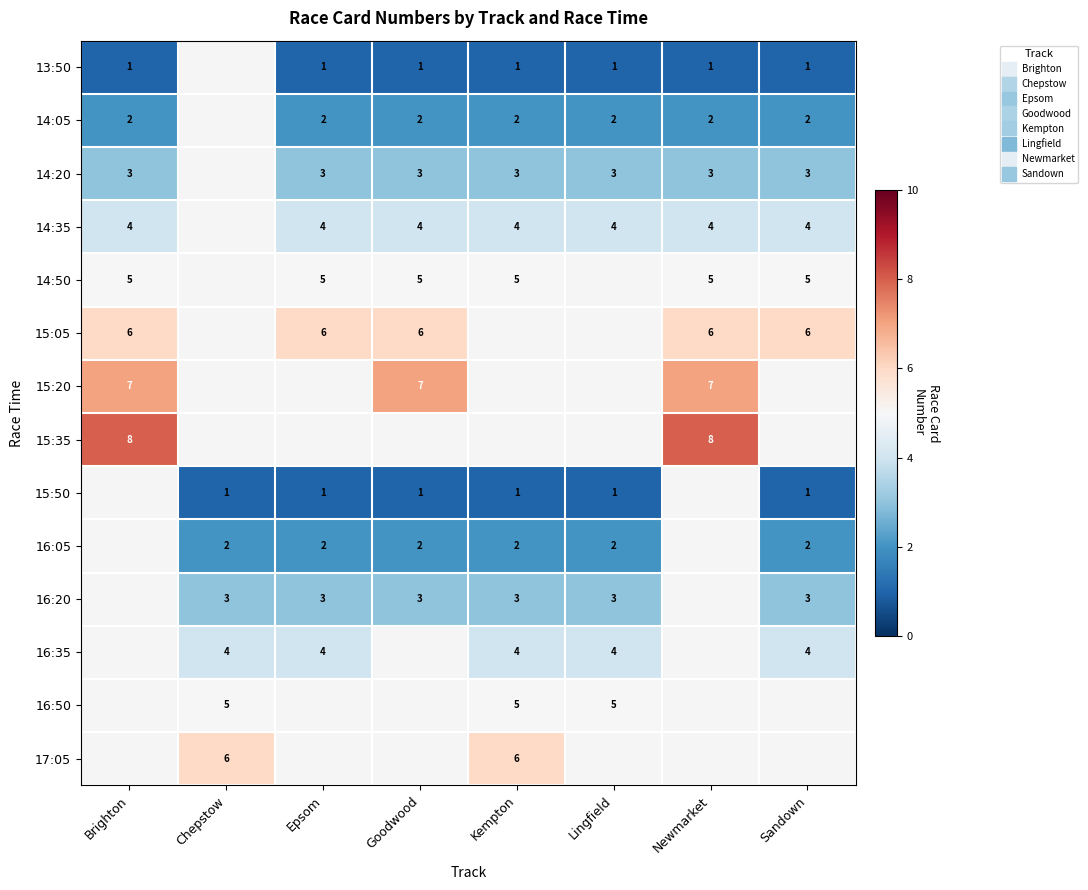

At Goodwood, list the series in order from smallest to largest.

13:50, 14:05, 14:20, 14:35, 14:50, 15:05, 15:20, 15:35, 15:50, 16:05, 16:20, 16:35, 16:50, 17:05